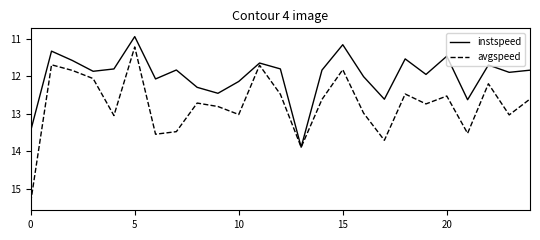

What is the difference between the maximum and second lowest values in the instspeed series?

2.7